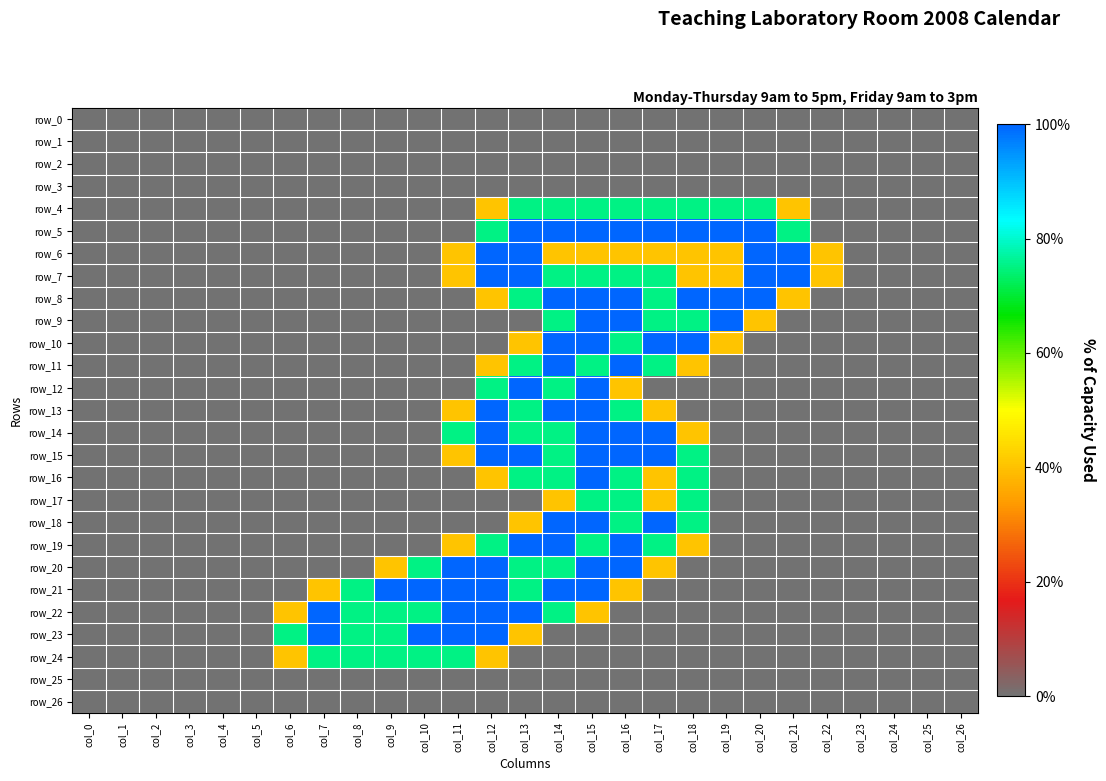

Reading left to right, transcribe all the data shown in this chart.

row_0: col_0=0.0	col_1=0.0	col_2=0.0	col_3=0.0	col_4=0.0	col_5=0.0	col_6=0.0	col_7=0.0	col_8=0.0	col_9=0.0	col_10=0.0	col_11=0.0	col_12=0.0	col_13=0.0	col_14=0.0	col_15=0.0	col_16=0.0	col_17=0.0	col_18=0.0	col_19=0.0	col_20=0.0	col_21=0.0	col_22=0.0	col_23=0.0	col_24=0.0	col_25=0.0	col_26=0.0
row_1: col_0=0.0	col_1=0.0	col_2=0.0	col_3=0.0	col_4=0.0	col_5=0.0	col_6=0.0	col_7=0.0	col_8=0.0	col_9=0.0	col_10=0.0	col_11=0.0	col_12=0.0	col_13=0.0	col_14=0.0	col_15=0.0	col_16=0.0	col_17=0.0	col_18=0.0	col_19=0.0	col_20=0.0	col_21=0.0	col_22=0.0	col_23=0.0	col_24=0.0	col_25=0.0	col_26=0.0
row_2: col_0=0.0	col_1=0.0	col_2=0.0	col_3=0.0	col_4=0.0	col_5=0.0	col_6=0.0	col_7=0.0	col_8=0.0	col_9=0.0	col_10=0.0	col_11=0.0	col_12=0.0	col_13=0.0	col_14=0.0	col_15=0.0	col_16=0.0	col_17=0.0	col_18=0.0	col_19=0.0	col_20=0.0	col_21=0.0	col_22=0.0	col_23=0.0	col_24=0.0	col_25=0.0	col_26=0.0
row_3: col_0=0.0	col_1=0.0	col_2=0.0	col_3=0.0	col_4=0.0	col_5=0.0	col_6=0.0	col_7=0.0	col_8=0.0	col_9=0.0	col_10=0.0	col_11=0.0	col_12=0.0	col_13=0.0	col_14=0.0	col_15=0.0	col_16=0.0	col_17=0.0	col_18=0.0	col_19=0.0	col_20=0.0	col_21=0.0	col_22=0.0	col_23=0.0	col_24=0.0	col_25=0.0	col_26=0.0
row_4: col_0=0.0	col_1=0.0	col_2=0.0	col_3=0.0	col_4=0.0	col_5=0.0	col_6=0.0	col_7=0.0	col_8=0.0	col_9=0.0	col_10=0.0	col_11=0.0	col_12=0.8	col_13=1.5	col_14=1.5	col_15=1.5	col_16=1.5	col_17=1.5	col_18=1.5	col_19=1.5	col_20=1.5	col_21=0.8	col_22=0.0	col_23=0.0	col_24=0.0	col_25=0.0	col_26=0.0
row_5: col_0=0.0	col_1=0.0	col_2=0.0	col_3=0.0	col_4=0.0	col_5=0.0	col_6=0.0	col_7=0.0	col_8=0.0	col_9=0.0	col_10=0.0	col_11=0.0	col_12=1.5	col_13=2.0	col_14=2.0	col_15=2.0	col_16=2.0	col_17=2.0	col_18=2.0	col_19=2.0	col_20=2.0	col_21=1.5	col_22=0.0	col_23=0.0	col_24=0.0	col_25=0.0	col_26=0.0
row_6: col_0=0.0	col_1=0.0	col_2=0.0	col_3=0.0	col_4=0.0	col_5=0.0	col_6=0.0	col_7=0.0	col_8=0.0	col_9=0.0	col_10=0.0	col_11=0.8	col_12=2.0	col_13=2.0	col_14=0.8	col_15=0.8	col_16=0.8	col_17=0.8	col_18=0.8	col_19=0.8	col_20=2.0	col_21=2.0	col_22=0.8	col_23=0.0	col_24=0.0	col_25=0.0	col_26=0.0
row_7: col_0=0.0	col_1=0.0	col_2=0.0	col_3=0.0	col_4=0.0	col_5=0.0	col_6=0.0	col_7=0.0	col_8=0.0	col_9=0.0	col_10=0.0	col_11=0.8	col_12=2.0	col_13=2.0	col_14=1.5	col_15=1.5	col_16=1.5	col_17=1.5	col_18=0.8	col_19=0.8	col_20=2.0	col_21=2.0	col_22=0.8	col_23=0.0	col_24=0.0	col_25=0.0	col_26=0.0
row_8: col_0=0.0	col_1=0.0	col_2=0.0	col_3=0.0	col_4=0.0	col_5=0.0	col_6=0.0	col_7=0.0	col_8=0.0	col_9=0.0	col_10=0.0	col_11=0.0	col_12=0.8	col_13=1.5	col_14=2.0	col_15=2.0	col_16=2.0	col_17=1.5	col_18=2.0	col_19=2.0	col_20=2.0	col_21=0.8	col_22=0.0	col_23=0.0	col_24=0.0	col_25=0.0	col_26=0.0
row_9: col_0=0.0	col_1=0.0	col_2=0.0	col_3=0.0	col_4=0.0	col_5=0.0	col_6=0.0	col_7=0.0	col_8=0.0	col_9=0.0	col_10=0.0	col_11=0.0	col_12=0.0	col_13=0.0	col_14=1.5	col_15=2.0	col_16=2.0	col_17=1.5	col_18=1.5	col_19=2.0	col_20=0.8	col_21=0.0	col_22=0.0	col_23=0.0	col_24=0.0	col_25=0.0	col_26=0.0
row_10: col_0=0.0	col_1=0.0	col_2=0.0	col_3=0.0	col_4=0.0	col_5=0.0	col_6=0.0	col_7=0.0	col_8=0.0	col_9=0.0	col_10=0.0	col_11=0.0	col_12=0.0	col_13=0.8	col_14=2.0	col_15=2.0	col_16=1.5	col_17=2.0	col_18=2.0	col_19=0.8	col_20=0.0	col_21=0.0	col_22=0.0	col_23=0.0	col_24=0.0	col_25=0.0	col_26=0.0
row_11: col_0=0.0	col_1=0.0	col_2=0.0	col_3=0.0	col_4=0.0	col_5=0.0	col_6=0.0	col_7=0.0	col_8=0.0	col_9=0.0	col_10=0.0	col_11=0.0	col_12=0.8	col_13=1.5	col_14=2.0	col_15=1.5	col_16=2.0	col_17=1.5	col_18=0.8	col_19=0.0	col_20=0.0	col_21=0.0	col_22=0.0	col_23=0.0	col_24=0.0	col_25=0.0	col_26=0.0
row_12: col_0=0.0	col_1=0.0	col_2=0.0	col_3=0.0	col_4=0.0	col_5=0.0	col_6=0.0	col_7=0.0	col_8=0.0	col_9=0.0	col_10=0.0	col_11=0.0	col_12=1.5	col_13=2.0	col_14=1.5	col_15=2.0	col_16=0.8	col_17=0.0	col_18=0.0	col_19=0.0	col_20=0.0	col_21=0.0	col_22=0.0	col_23=0.0	col_24=0.0	col_25=0.0	col_26=0.0
row_13: col_0=0.0	col_1=0.0	col_2=0.0	col_3=0.0	col_4=0.0	col_5=0.0	col_6=0.0	col_7=0.0	col_8=0.0	col_9=0.0	col_10=0.0	col_11=0.8	col_12=2.0	col_13=1.5	col_14=2.0	col_15=2.0	col_16=1.5	col_17=0.8	col_18=0.0	col_19=0.0	col_20=0.0	col_21=0.0	col_22=0.0	col_23=0.0	col_24=0.0	col_25=0.0	col_26=0.0
row_14: col_0=0.0	col_1=0.0	col_2=0.0	col_3=0.0	col_4=0.0	col_5=0.0	col_6=0.0	col_7=0.0	col_8=0.0	col_9=0.0	col_10=0.0	col_11=1.5	col_12=2.0	col_13=1.5	col_14=1.5	col_15=2.0	col_16=2.0	col_17=2.0	col_18=0.8	col_19=0.0	col_20=0.0	col_21=0.0	col_22=0.0	col_23=0.0	col_24=0.0	col_25=0.0	col_26=0.0
row_15: col_0=0.0	col_1=0.0	col_2=0.0	col_3=0.0	col_4=0.0	col_5=0.0	col_6=0.0	col_7=0.0	col_8=0.0	col_9=0.0	col_10=0.0	col_11=0.8	col_12=2.0	col_13=2.0	col_14=1.5	col_15=2.0	col_16=2.0	col_17=2.0	col_18=1.5	col_19=0.0	col_20=0.0	col_21=0.0	col_22=0.0	col_23=0.0	col_24=0.0	col_25=0.0	col_26=0.0
row_16: col_0=0.0	col_1=0.0	col_2=0.0	col_3=0.0	col_4=0.0	col_5=0.0	col_6=0.0	col_7=0.0	col_8=0.0	col_9=0.0	col_10=0.0	col_11=0.0	col_12=0.8	col_13=1.5	col_14=1.5	col_15=2.0	col_16=1.5	col_17=0.8	col_18=1.5	col_19=0.0	col_20=0.0	col_21=0.0	col_22=0.0	col_23=0.0	col_24=0.0	col_25=0.0	col_26=0.0
row_17: col_0=0.0	col_1=0.0	col_2=0.0	col_3=0.0	col_4=0.0	col_5=0.0	col_6=0.0	col_7=0.0	col_8=0.0	col_9=0.0	col_10=0.0	col_11=0.0	col_12=0.0	col_13=0.0	col_14=0.8	col_15=1.5	col_16=1.5	col_17=0.8	col_18=1.5	col_19=0.0	col_20=0.0	col_21=0.0	col_22=0.0	col_23=0.0	col_24=0.0	col_25=0.0	col_26=0.0
row_18: col_0=0.0	col_1=0.0	col_2=0.0	col_3=0.0	col_4=0.0	col_5=0.0	col_6=0.0	col_7=0.0	col_8=0.0	col_9=0.0	col_10=0.0	col_11=0.0	col_12=0.0	col_13=0.8	col_14=2.0	col_15=2.0	col_16=1.5	col_17=2.0	col_18=1.5	col_19=0.0	col_20=0.0	col_21=0.0	col_22=0.0	col_23=0.0	col_24=0.0	col_25=0.0	col_26=0.0
row_19: col_0=0.0	col_1=0.0	col_2=0.0	col_3=0.0	col_4=0.0	col_5=0.0	col_6=0.0	col_7=0.0	col_8=0.0	col_9=0.0	col_10=0.0	col_11=0.8	col_12=1.5	col_13=2.0	col_14=2.0	col_15=1.5	col_16=2.0	col_17=1.5	col_18=0.8	col_19=0.0	col_20=0.0	col_21=0.0	col_22=0.0	col_23=0.0	col_24=0.0	col_25=0.0	col_26=0.0
row_20: col_0=0.0	col_1=0.0	col_2=0.0	col_3=0.0	col_4=0.0	col_5=0.0	col_6=0.0	col_7=0.0	col_8=0.0	col_9=0.8	col_10=1.5	col_11=2.0	col_12=2.0	col_13=1.5	col_14=1.5	col_15=2.0	col_16=2.0	col_17=0.8	col_18=0.0	col_19=0.0	col_20=0.0	col_21=0.0	col_22=0.0	col_23=0.0	col_24=0.0	col_25=0.0	col_26=0.0
row_21: col_0=0.0	col_1=0.0	col_2=0.0	col_3=0.0	col_4=0.0	col_5=0.0	col_6=0.0	col_7=0.8	col_8=1.5	col_9=2.0	col_10=2.0	col_11=2.0	col_12=2.0	col_13=1.5	col_14=2.0	col_15=2.0	col_16=0.8	col_17=0.0	col_18=0.0	col_19=0.0	col_20=0.0	col_21=0.0	col_22=0.0	col_23=0.0	col_24=0.0	col_25=0.0	col_26=0.0
row_22: col_0=0.0	col_1=0.0	col_2=0.0	col_3=0.0	col_4=0.0	col_5=0.0	col_6=0.8	col_7=2.0	col_8=1.5	col_9=1.5	col_10=1.5	col_11=2.0	col_12=2.0	col_13=2.0	col_14=1.5	col_15=0.8	col_16=0.0	col_17=0.0	col_18=0.0	col_19=0.0	col_20=0.0	col_21=0.0	col_22=0.0	col_23=0.0	col_24=0.0	col_25=0.0	col_26=0.0
row_23: col_0=0.0	col_1=0.0	col_2=0.0	col_3=0.0	col_4=0.0	col_5=0.0	col_6=1.5	col_7=2.0	col_8=1.5	col_9=1.5	col_10=2.0	col_11=2.0	col_12=2.0	col_13=0.8	col_14=0.0	col_15=0.0	col_16=0.0	col_17=0.0	col_18=0.0	col_19=0.0	col_20=0.0	col_21=0.0	col_22=0.0	col_23=0.0	col_24=0.0	col_25=0.0	col_26=0.0
row_24: col_0=0.0	col_1=0.0	col_2=0.0	col_3=0.0	col_4=0.0	col_5=0.0	col_6=0.8	col_7=1.5	col_8=1.5	col_9=1.5	col_10=1.5	col_11=1.5	col_12=0.8	col_13=0.0	col_14=0.0	col_15=0.0	col_16=0.0	col_17=0.0	col_18=0.0	col_19=0.0	col_20=0.0	col_21=0.0	col_22=0.0	col_23=0.0	col_24=0.0	col_25=0.0	col_26=0.0
row_25: col_0=0.0	col_1=0.0	col_2=0.0	col_3=0.0	col_4=0.0	col_5=0.0	col_6=0.0	col_7=0.0	col_8=0.0	col_9=0.0	col_10=0.0	col_11=0.0	col_12=0.0	col_13=0.0	col_14=0.0	col_15=0.0	col_16=0.0	col_17=0.0	col_18=0.0	col_19=0.0	col_20=0.0	col_21=0.0	col_22=0.0	col_23=0.0	col_24=0.0	col_25=0.0	col_26=0.0
row_26: col_0=0.0	col_1=0.0	col_2=0.0	col_3=0.0	col_4=0.0	col_5=0.0	col_6=0.0	col_7=0.0	col_8=0.0	col_9=0.0	col_10=0.0	col_11=0.0	col_12=0.0	col_13=0.0	col_14=0.0	col_15=0.0	col_16=0.0	col_17=0.0	col_18=0.0	col_19=0.0	col_20=0.0	col_21=0.0	col_22=0.0	col_23=0.0	col_24=0.0	col_25=0.0	col_26=0.0